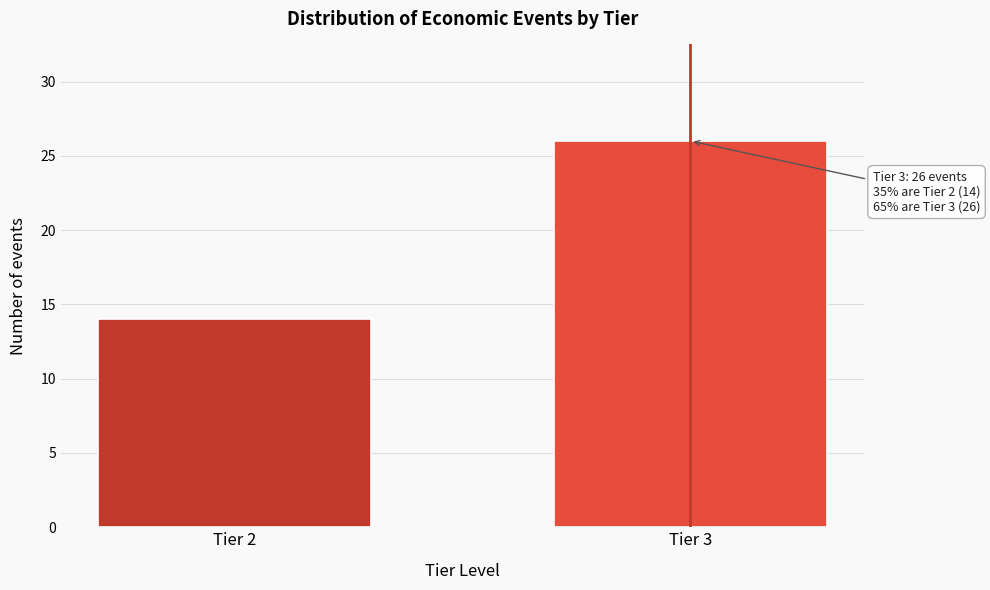

Reading left to right, extract all data points from this chart.

14	26